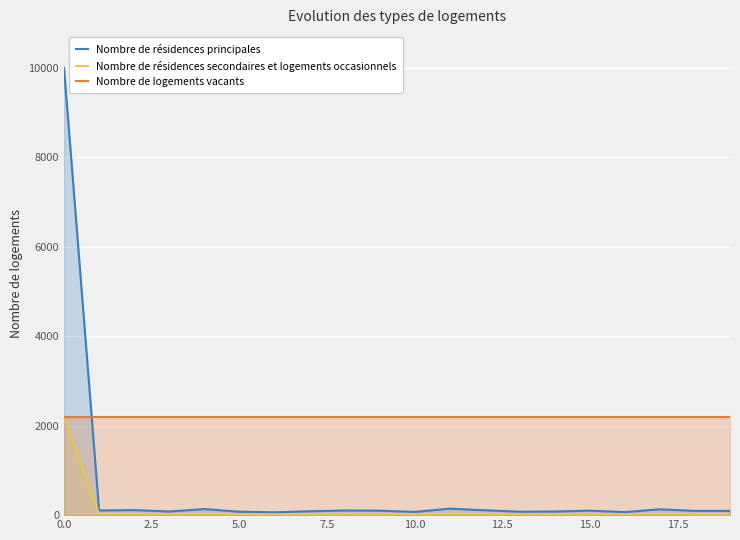

What value does the Nombre de résidences principales series have at 12, to the nearest 50?

100